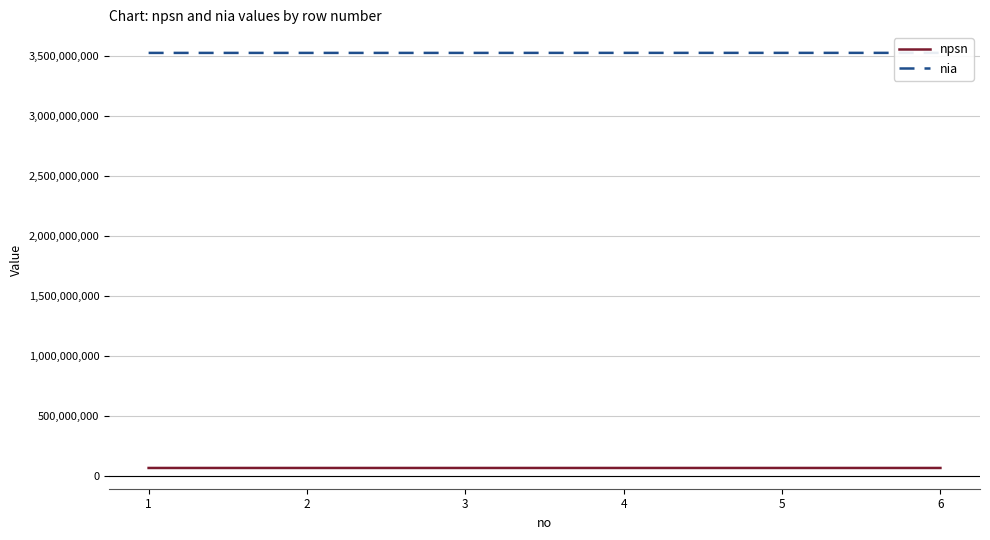

What is the lowest value of the npsn series?

69986805